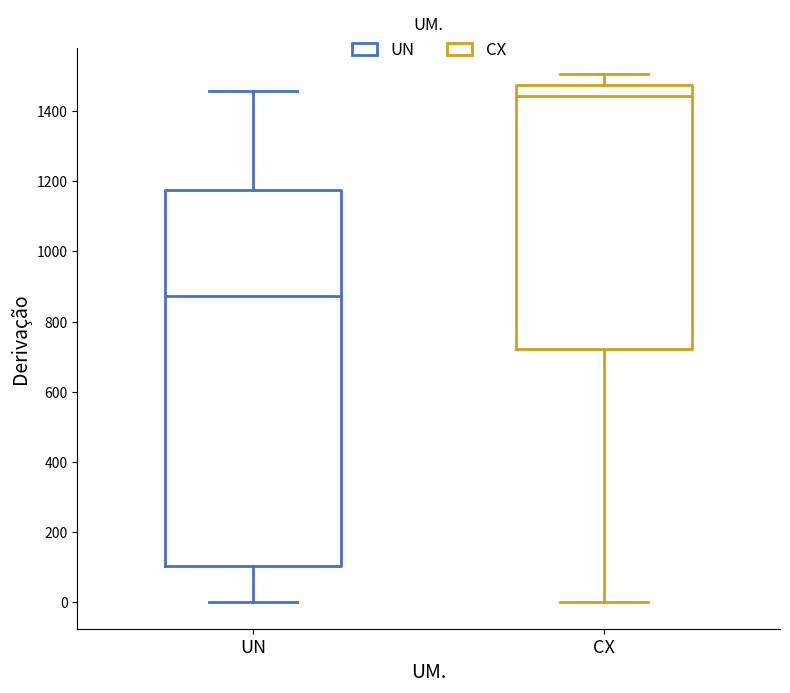

Where does the upper whisker of the box for UN end on the y-axis? The values are not printed on the chart, so give them approximately, as read against the axis.

1460